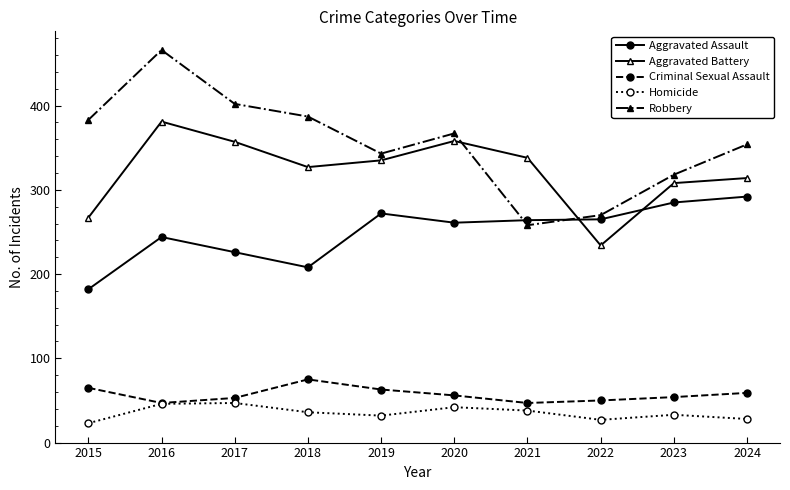

What is the spread (max minus min) of values at 2017?

355